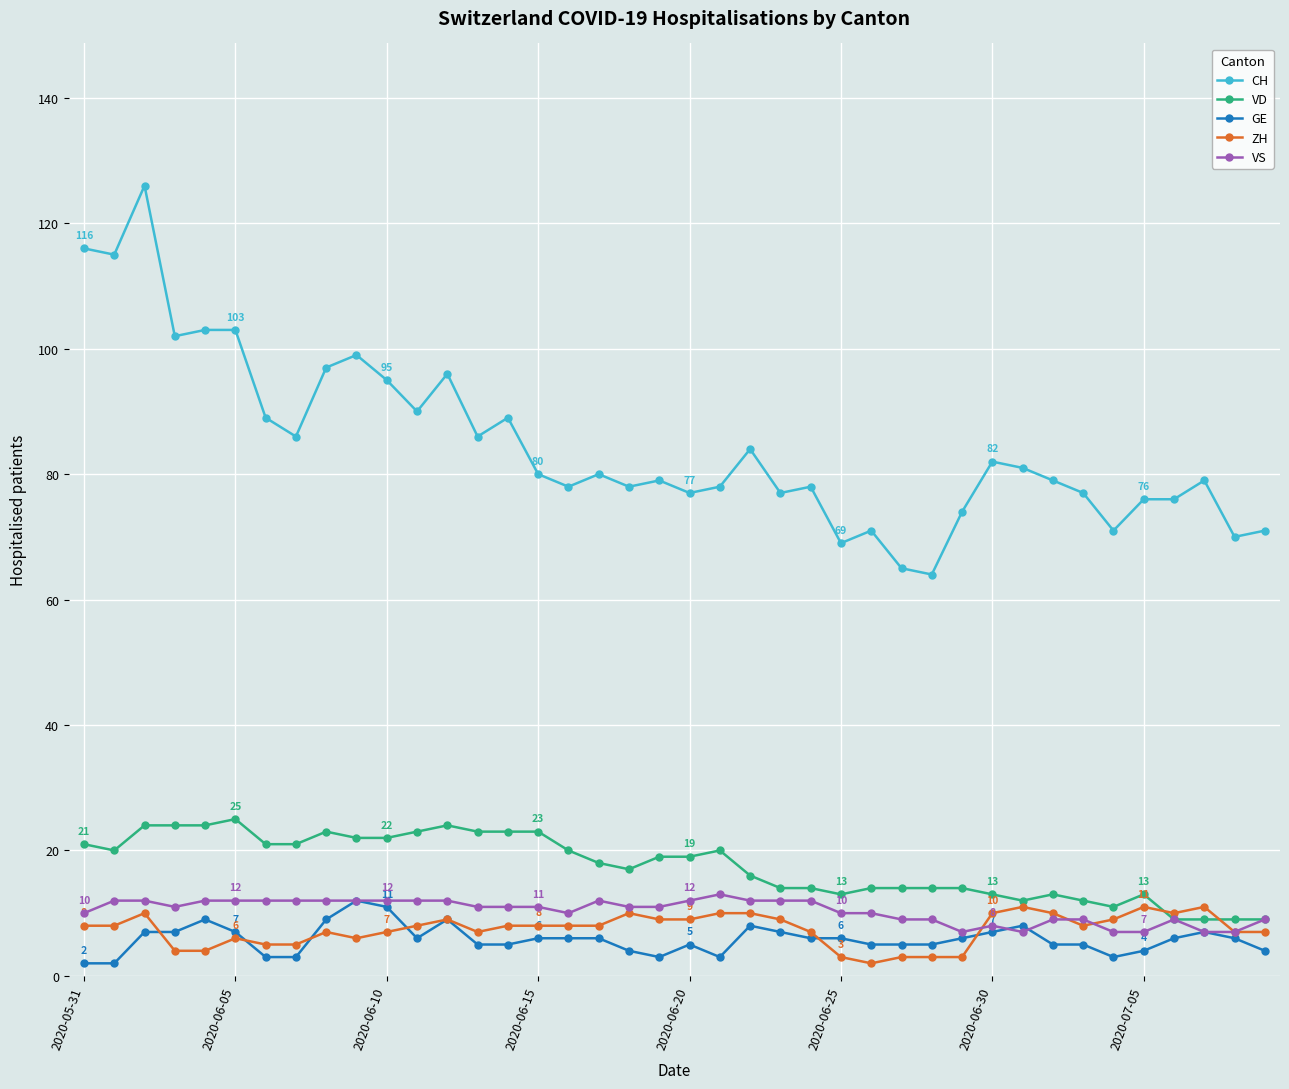

What is the minimum value for CH?

64